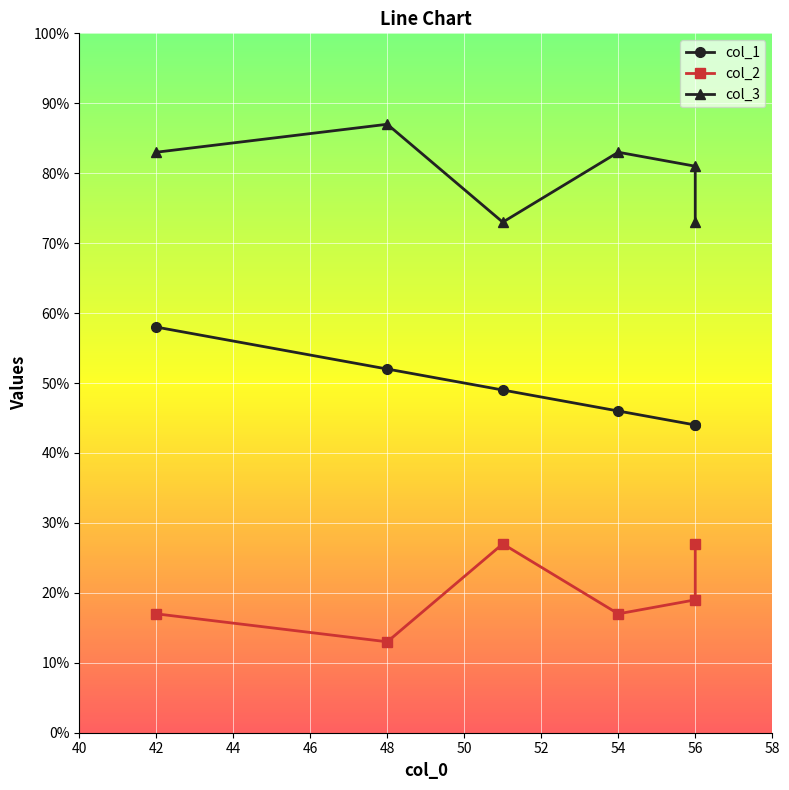

What is the average value of the col_2 series?

20